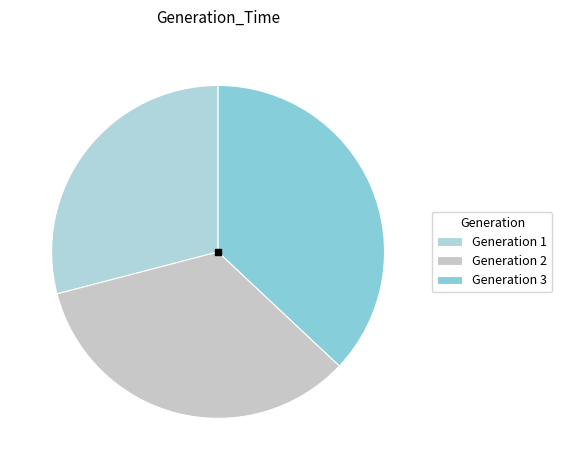

Between Generation 1 and Generation 2, which is larger?

Generation 2